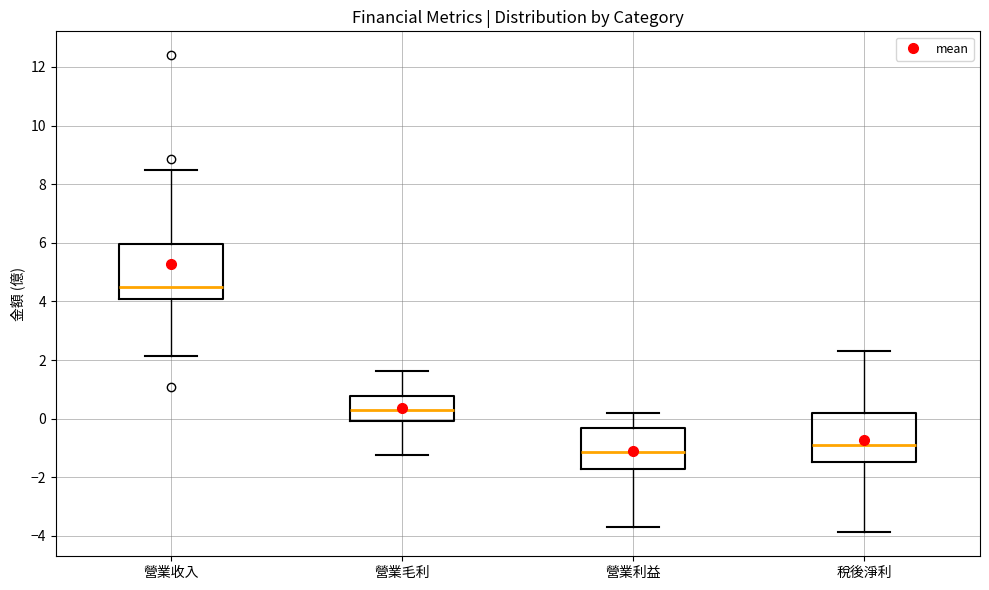

Which box has the highest median line?

營業收入